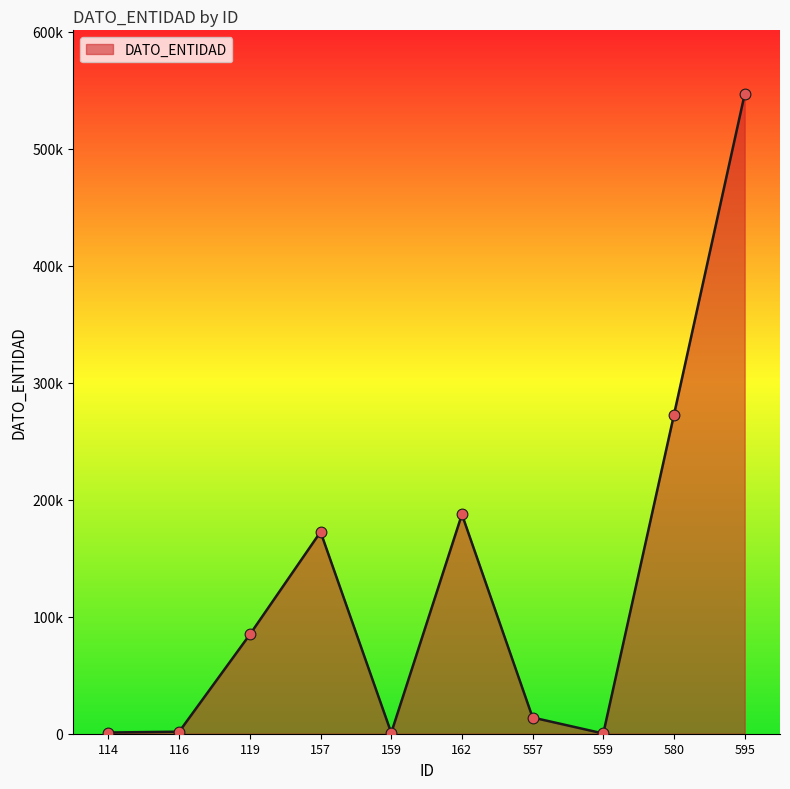

What is the ratio of the value at 557 to the value at 119?

0.2